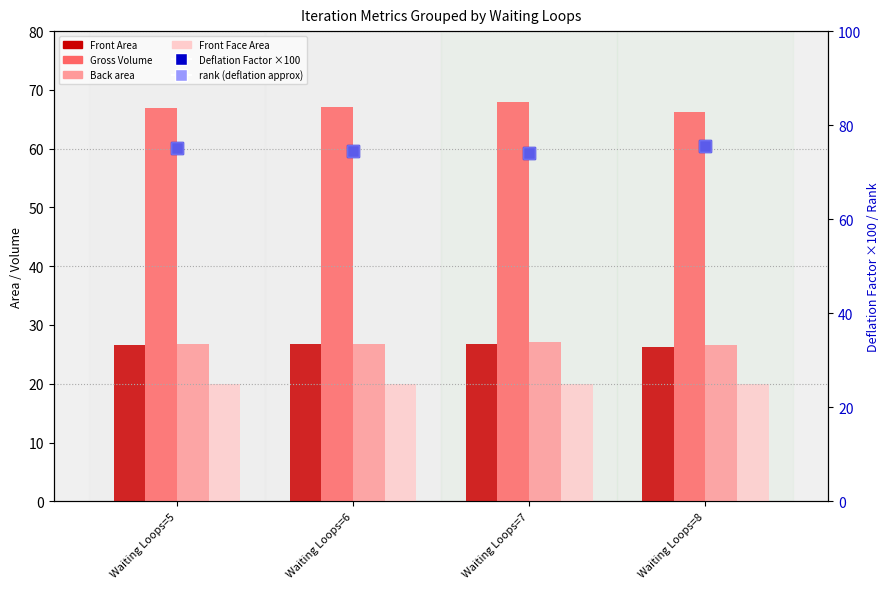

Which series has the widest spread of values?

Gross Volume